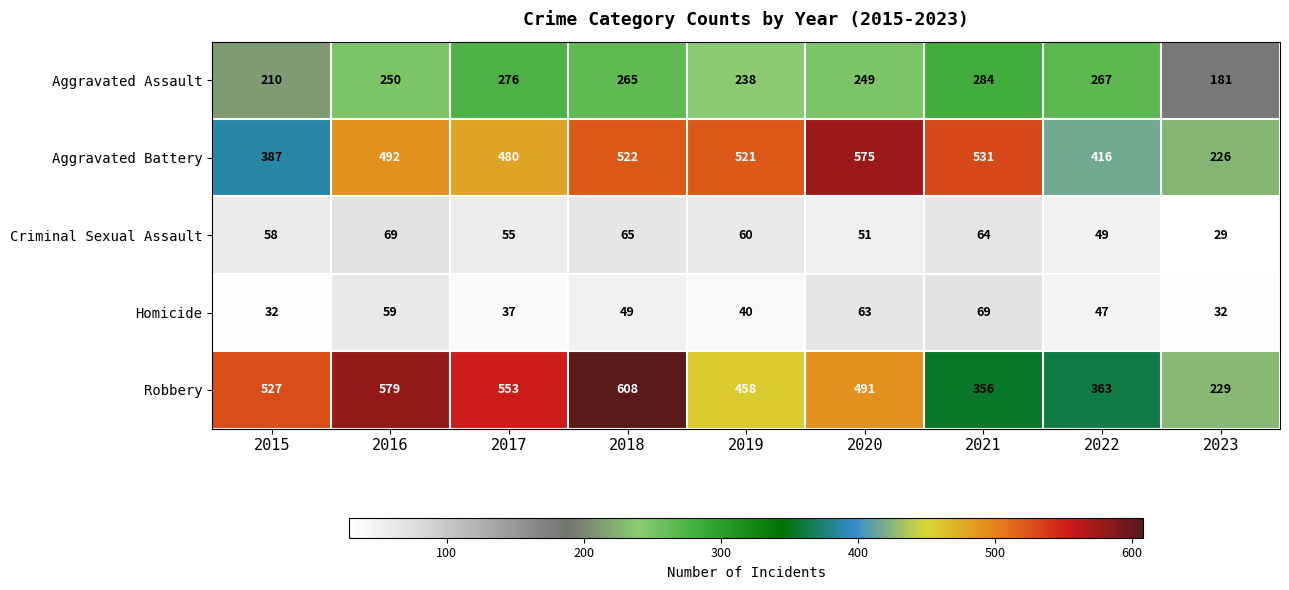

At which category is the sum across all series the highest?

2018